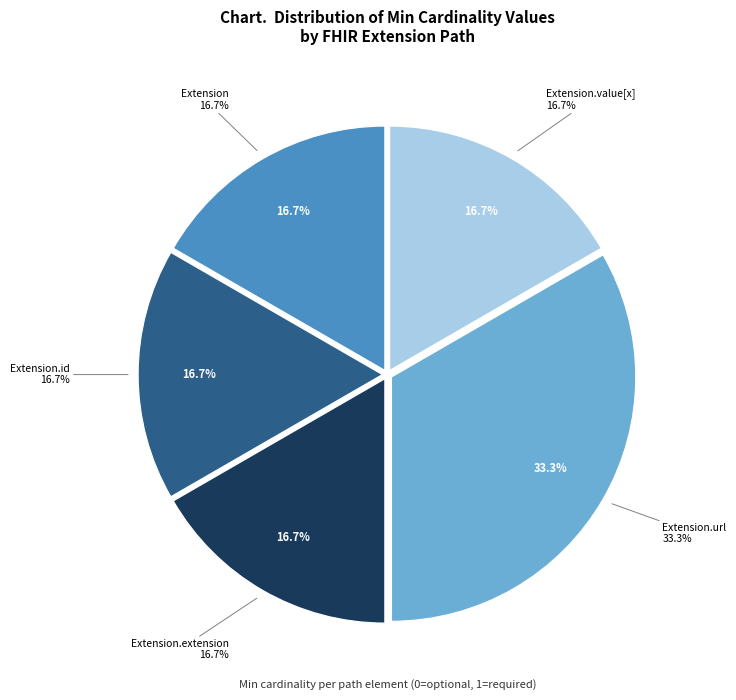

How many slices are in this pie chart?

5